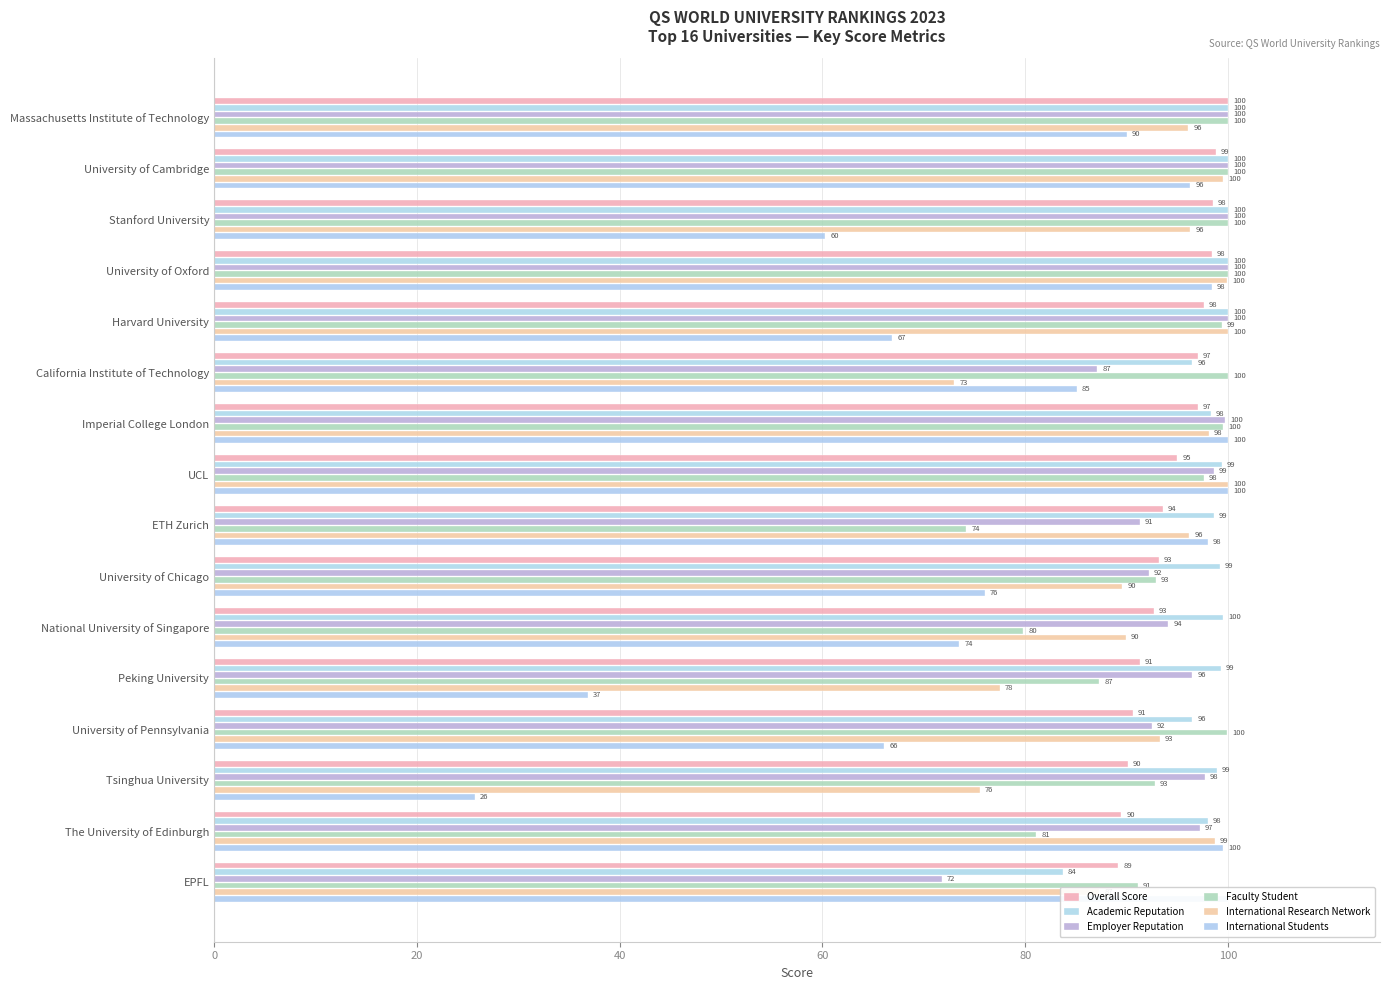

Is the value of Employer Reputation at Tsinghua University greater than the value of Overall Score at UCL?

Yes